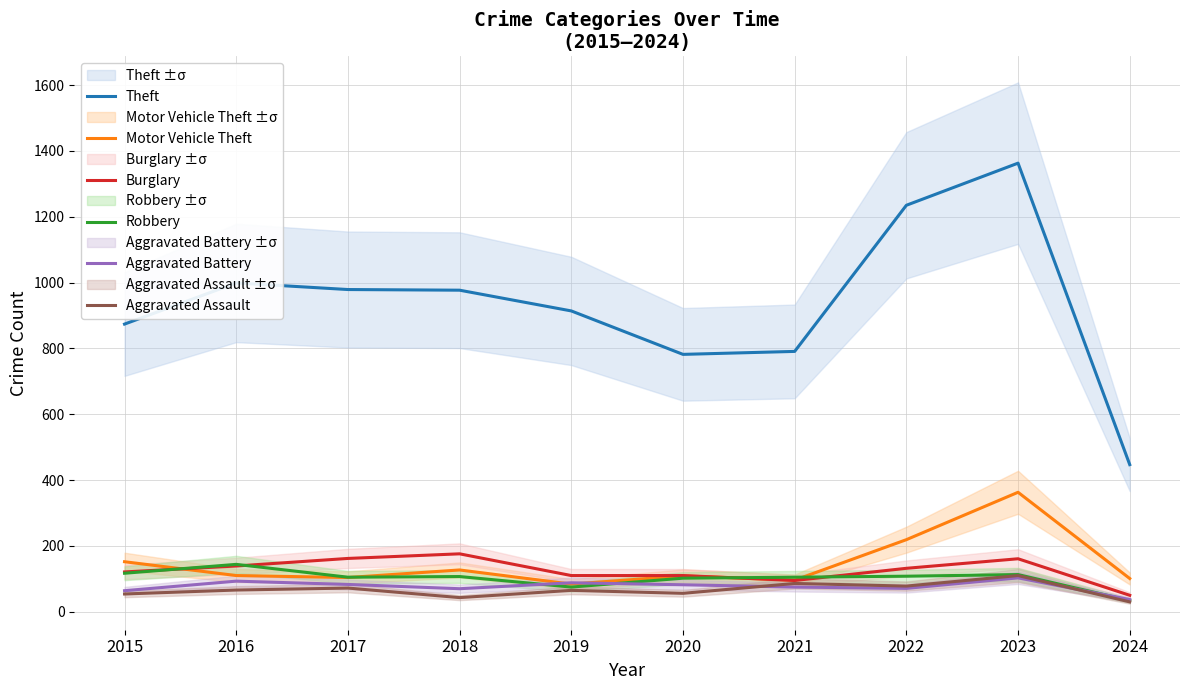

True or false: Burglary has a value of 176 at 2018.

True